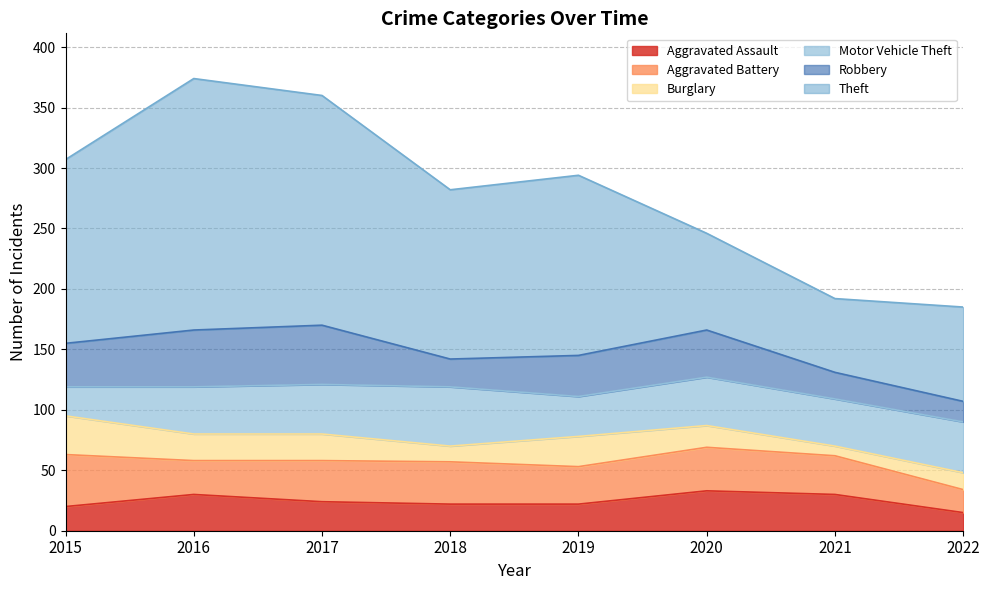

Does the chart have visible grid lines?

Yes